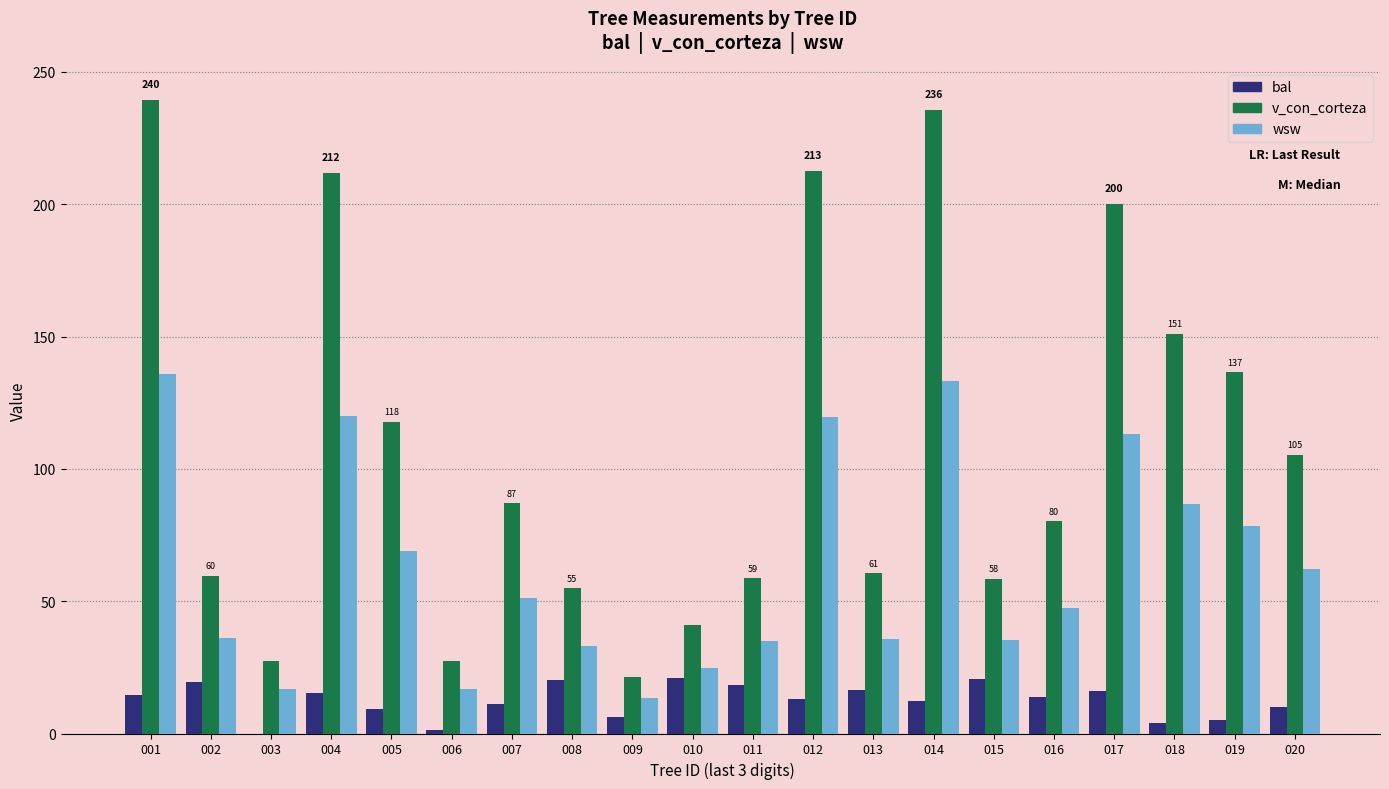

What is the greatest value displayed?

239.6